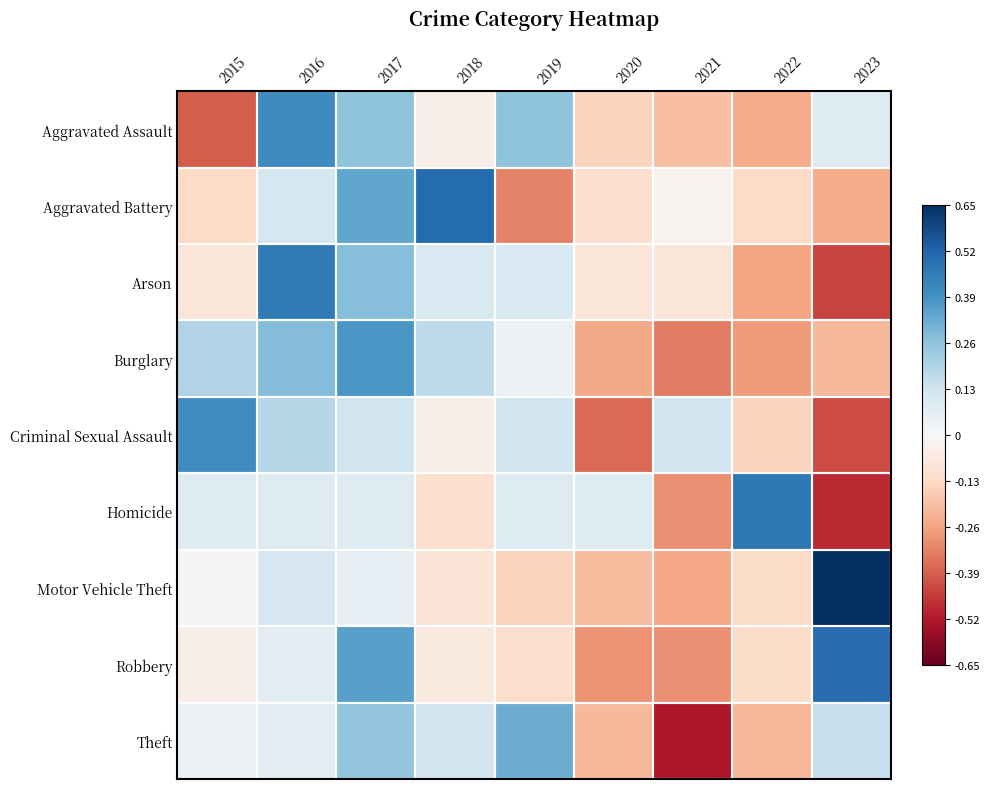

Which category has the highest value across all series?

2023